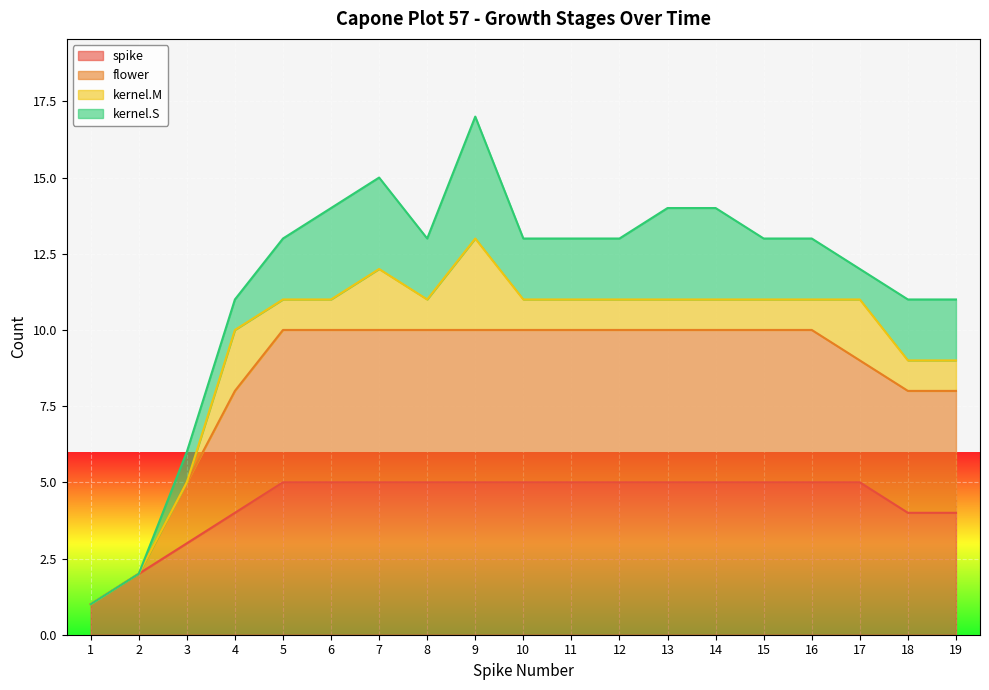

Is it true that spike equals 7 at 5?

False